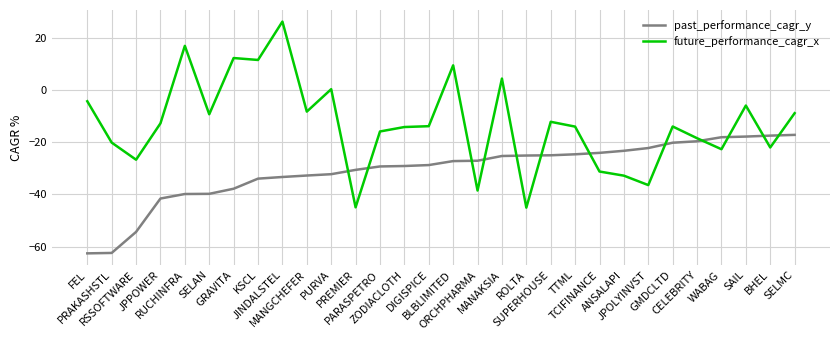

After their last crossing, which series has the higher values: past_performance_cagr_y or future_performance_cagr_x?

future_performance_cagr_x